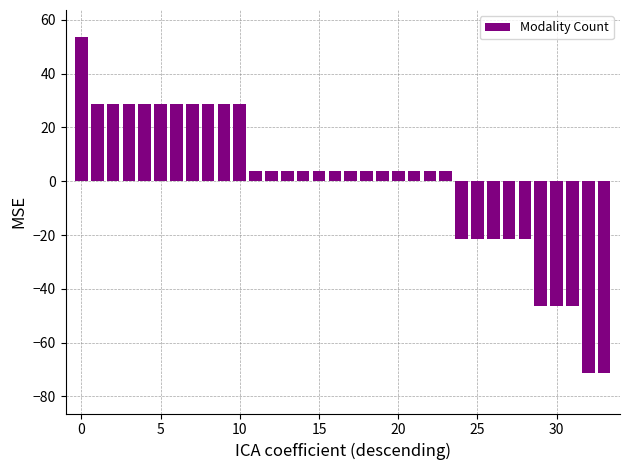

What is the maximum value shown in the chart?

53.7